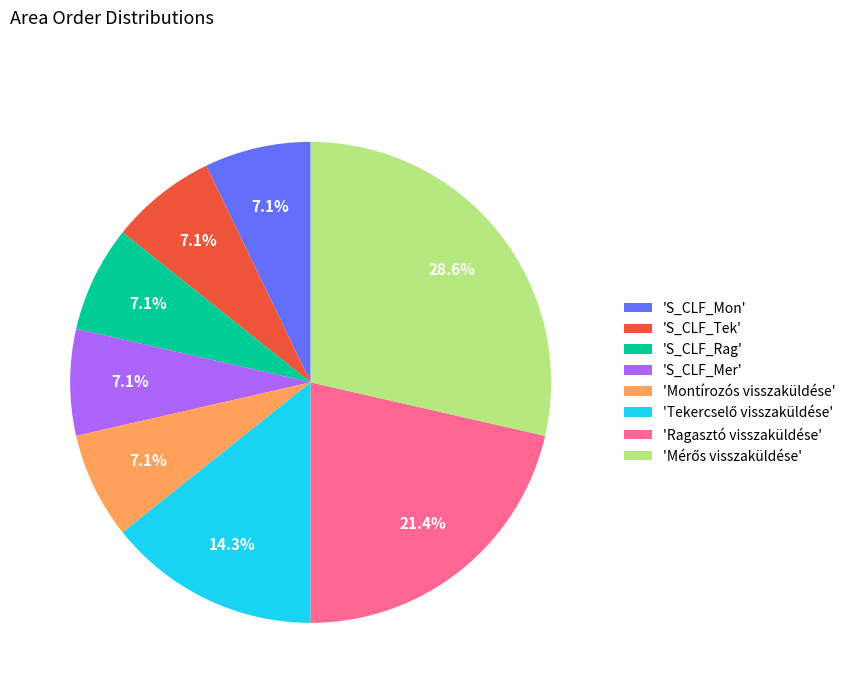

Is there a majority slice in this chart?

No